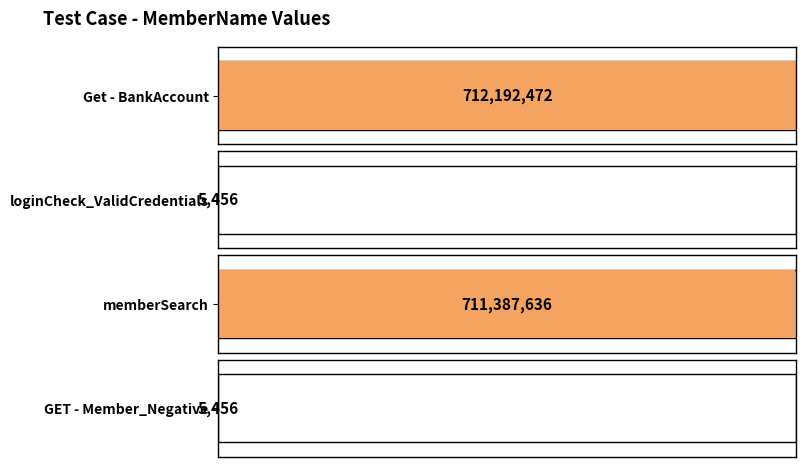

At which label is the value closest to 356098964?

memberSearch